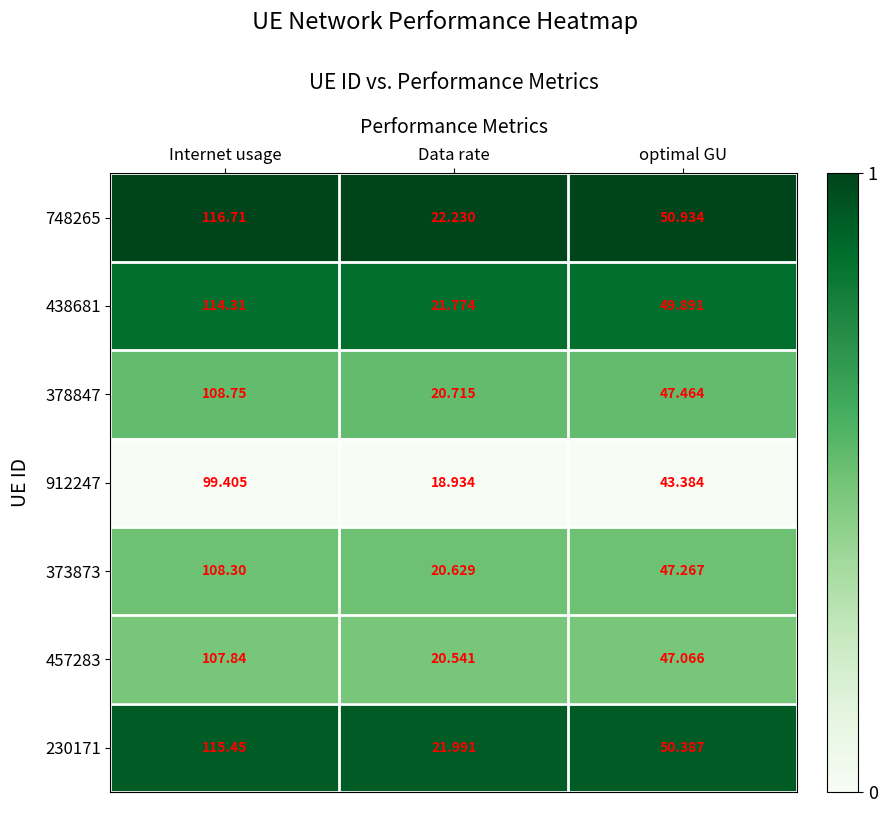

How many series are shown in this chart?

7